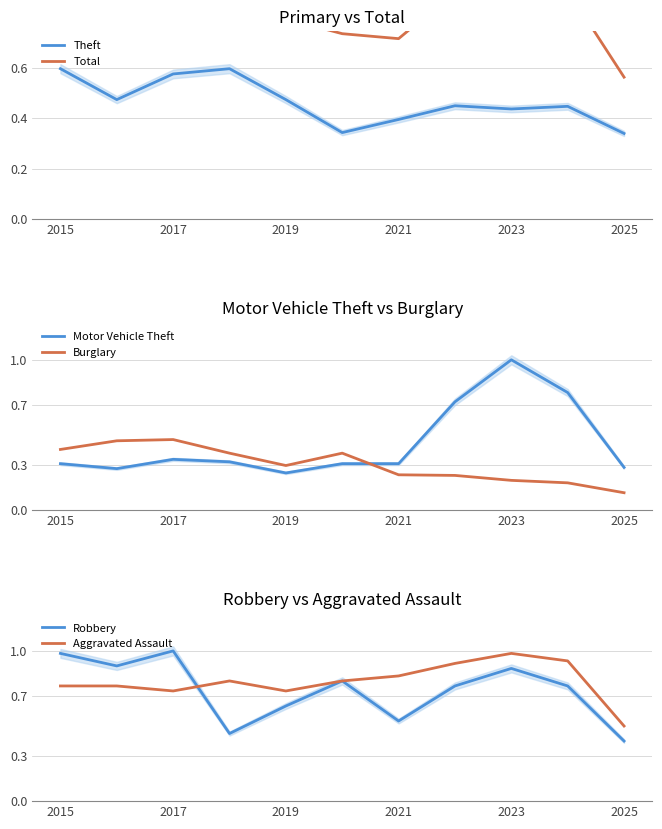

True or false: Burglary and Motor Vehicle Theft intersect in this chart.

True